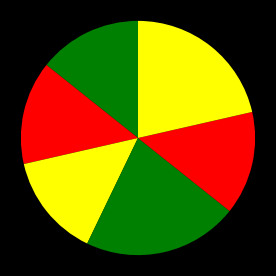

Count the number of slices in the pie.

6